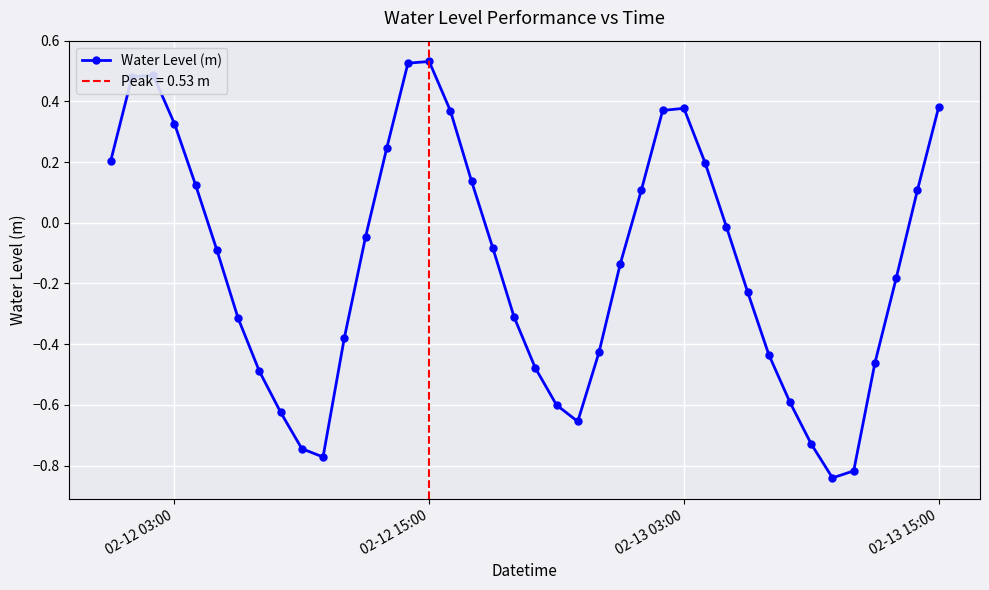

How many interior local peaks does the Water Level (m) series have?

3